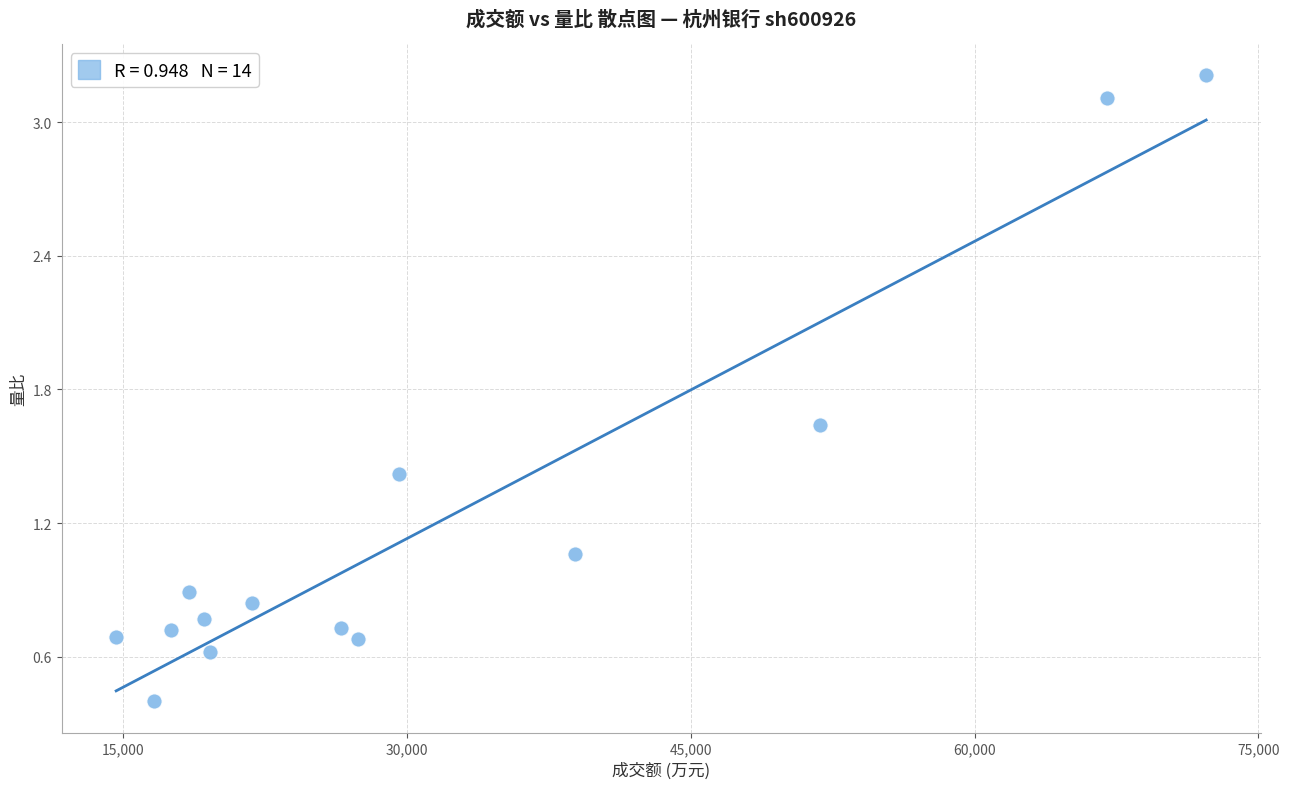

What is the range of Y values (max minus min)?

2.8